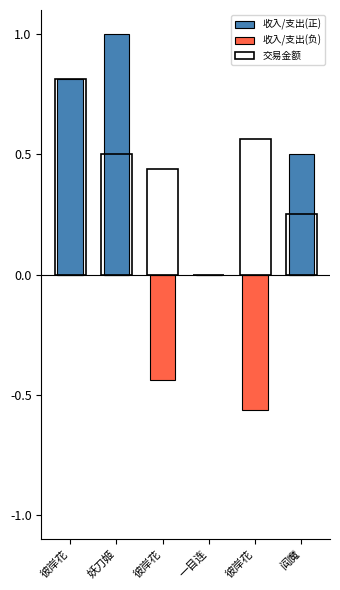

What is the average value of the 收入/支出(负) series?

-0.2